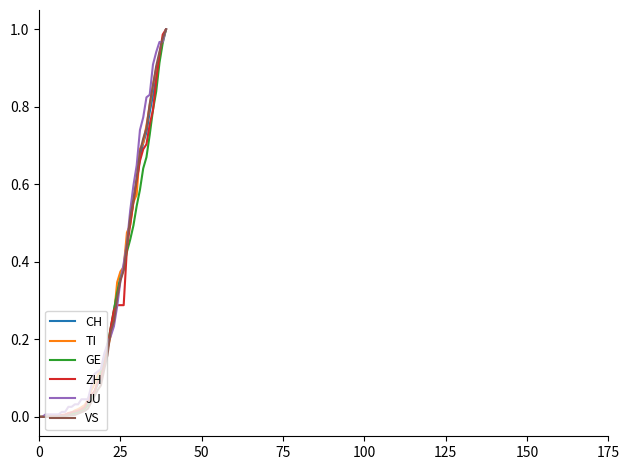

The value of JU at 25 is 0.2. True or false?

False